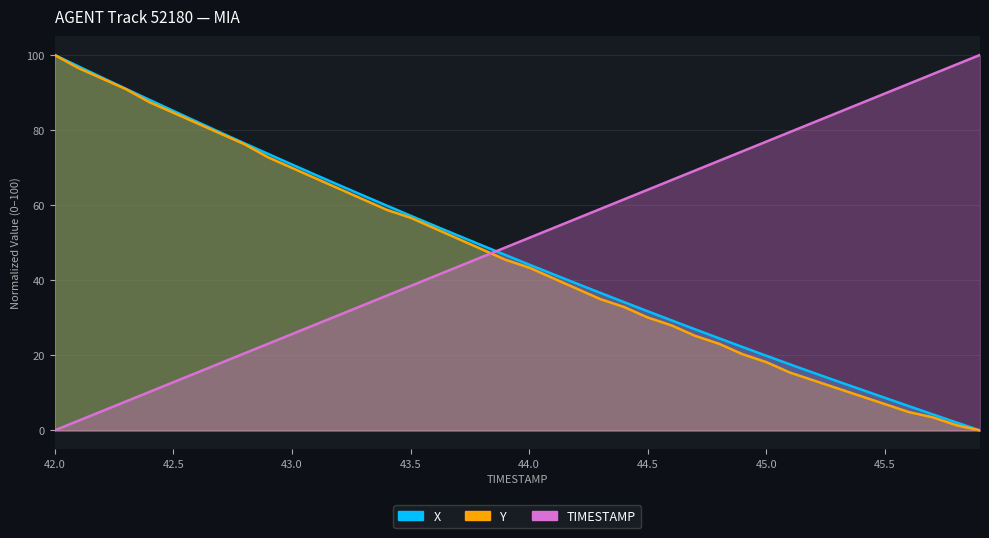

Which category has the highest value across all series?

42.0